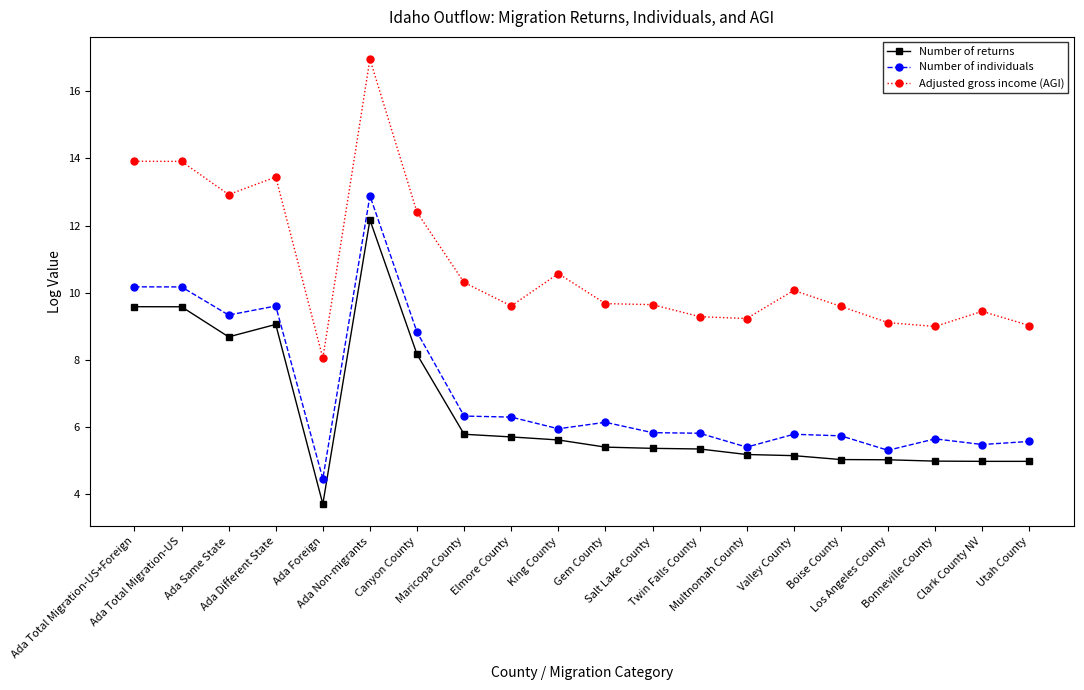

Which series has the largest total across all categories?

Adjusted gross income (AGI)